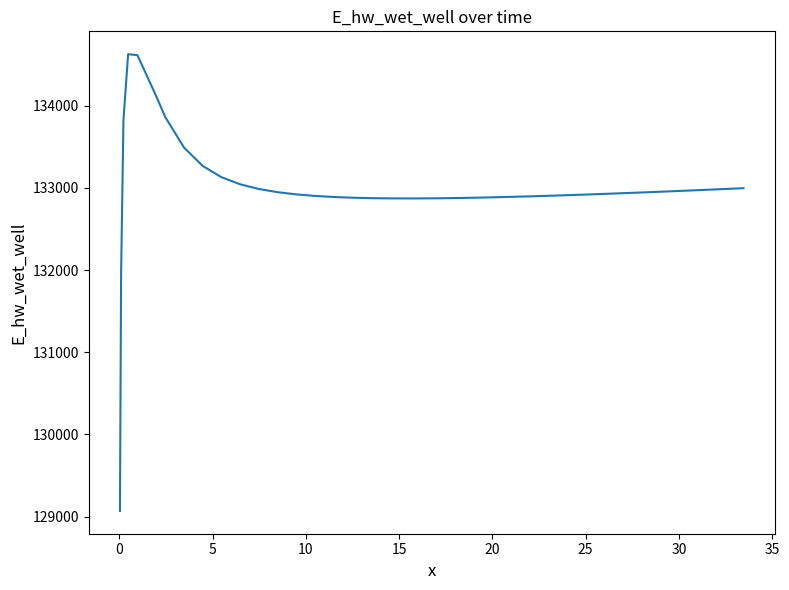

What is the smallest value displayed?

129070.3